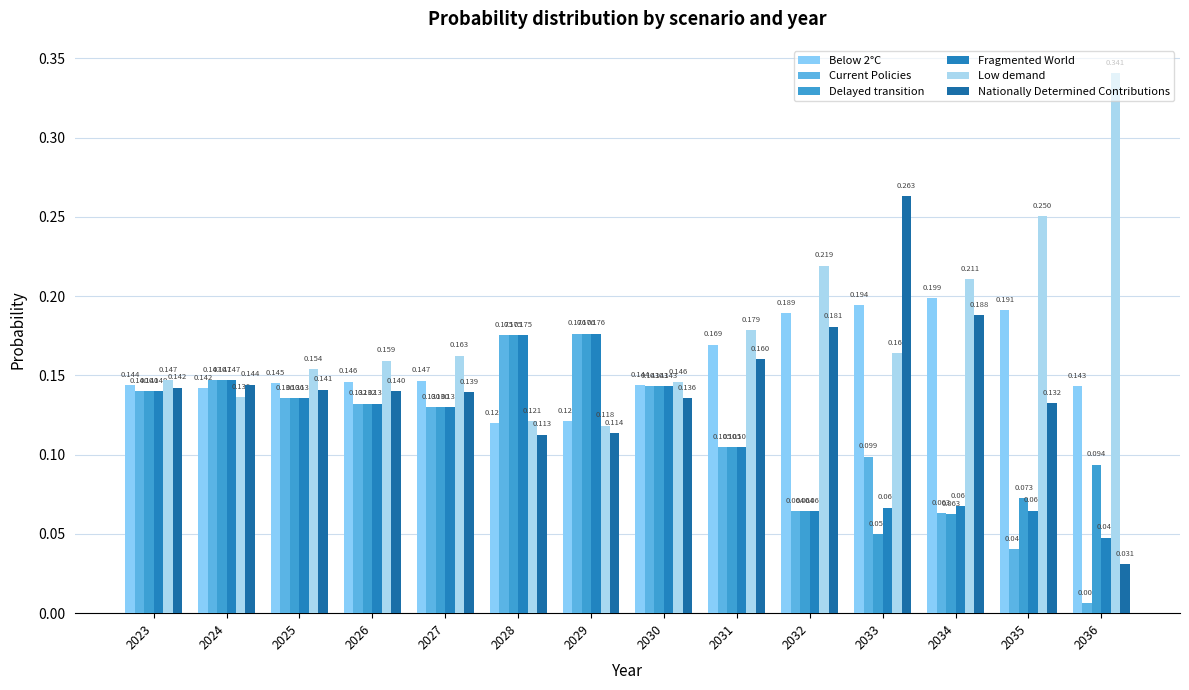

Which series changed the most between 2025 and 2036?

Low demand